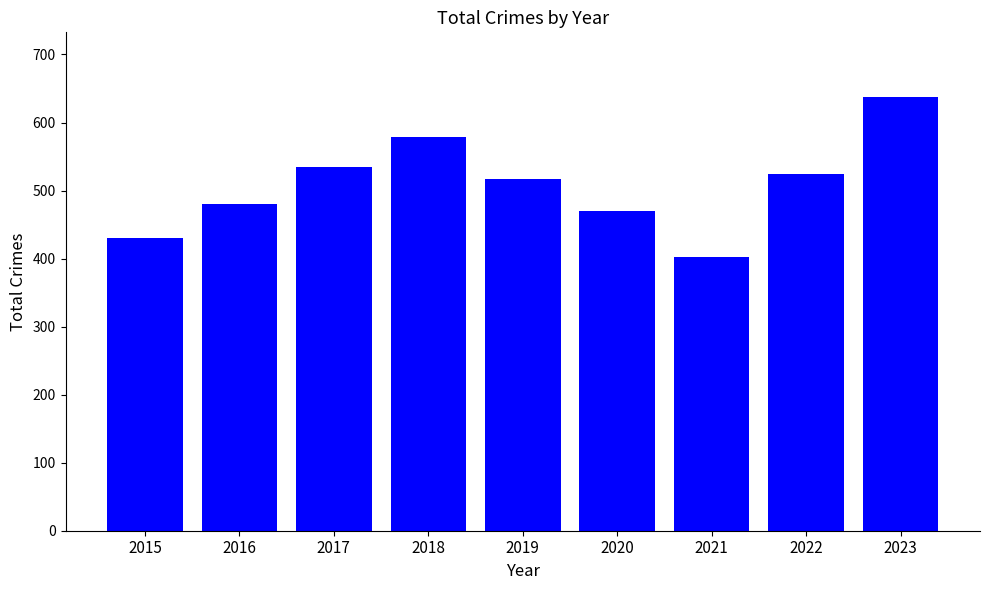

What is the difference between the maximum and minimum values?

234